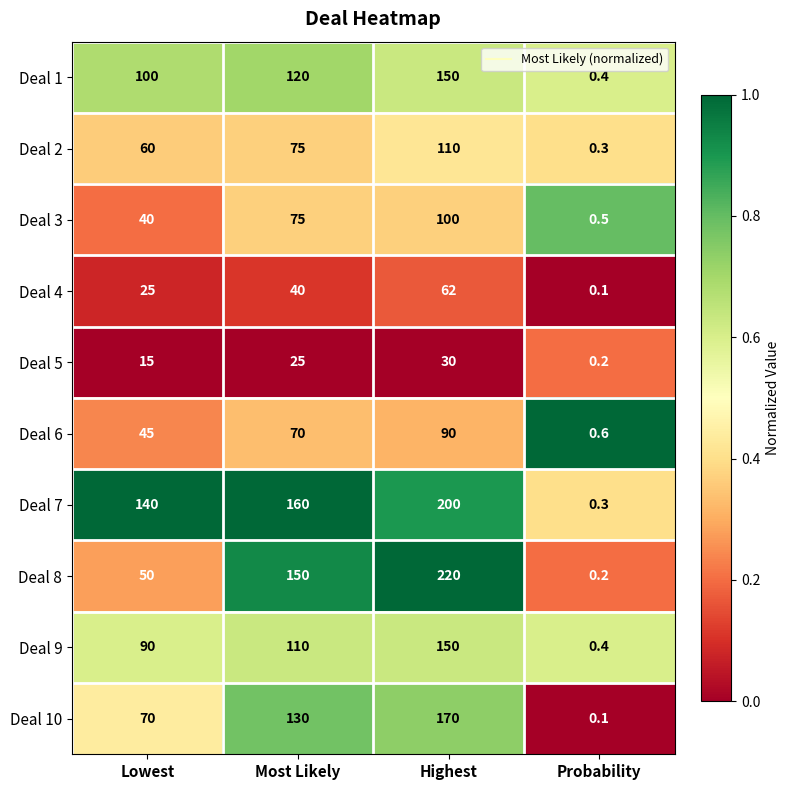

What is the spread (max minus min) of values at Highest?

190.0